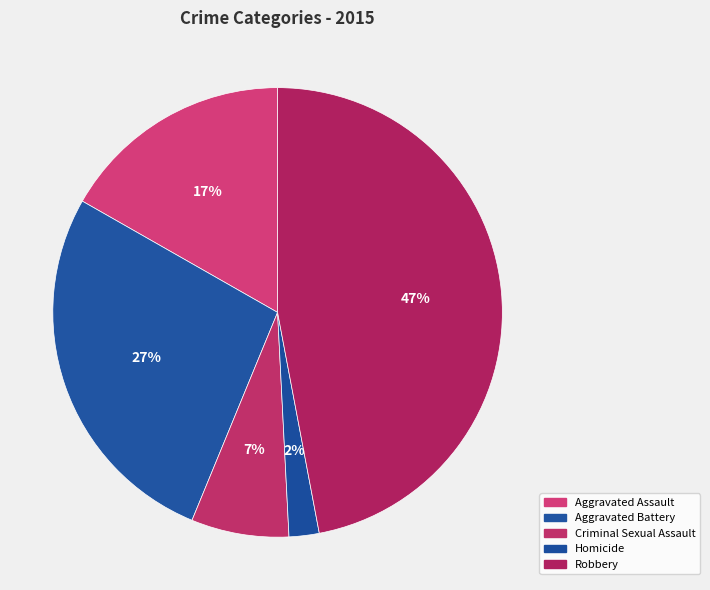

To the nearest percent, what is the average slice percentage?

20%